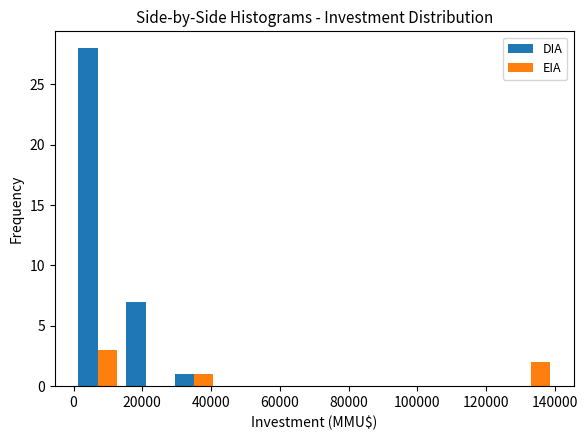

What is the height of the DIA bar covering 28000 to 42000 on the x-axis? The values are not printed on the chart, so give them approximately, as read against the axis.

1